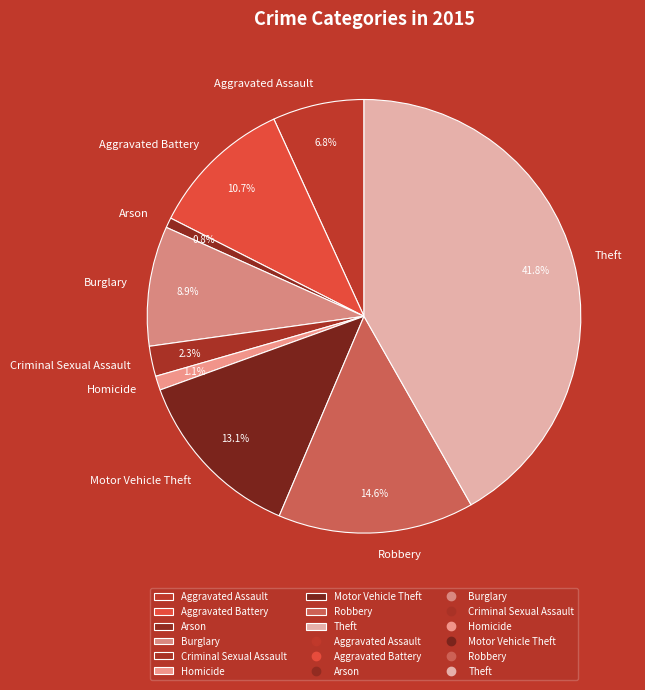

Approximately how many times larger is the value at Criminal Sexual Assault compared to Arson?

3.0